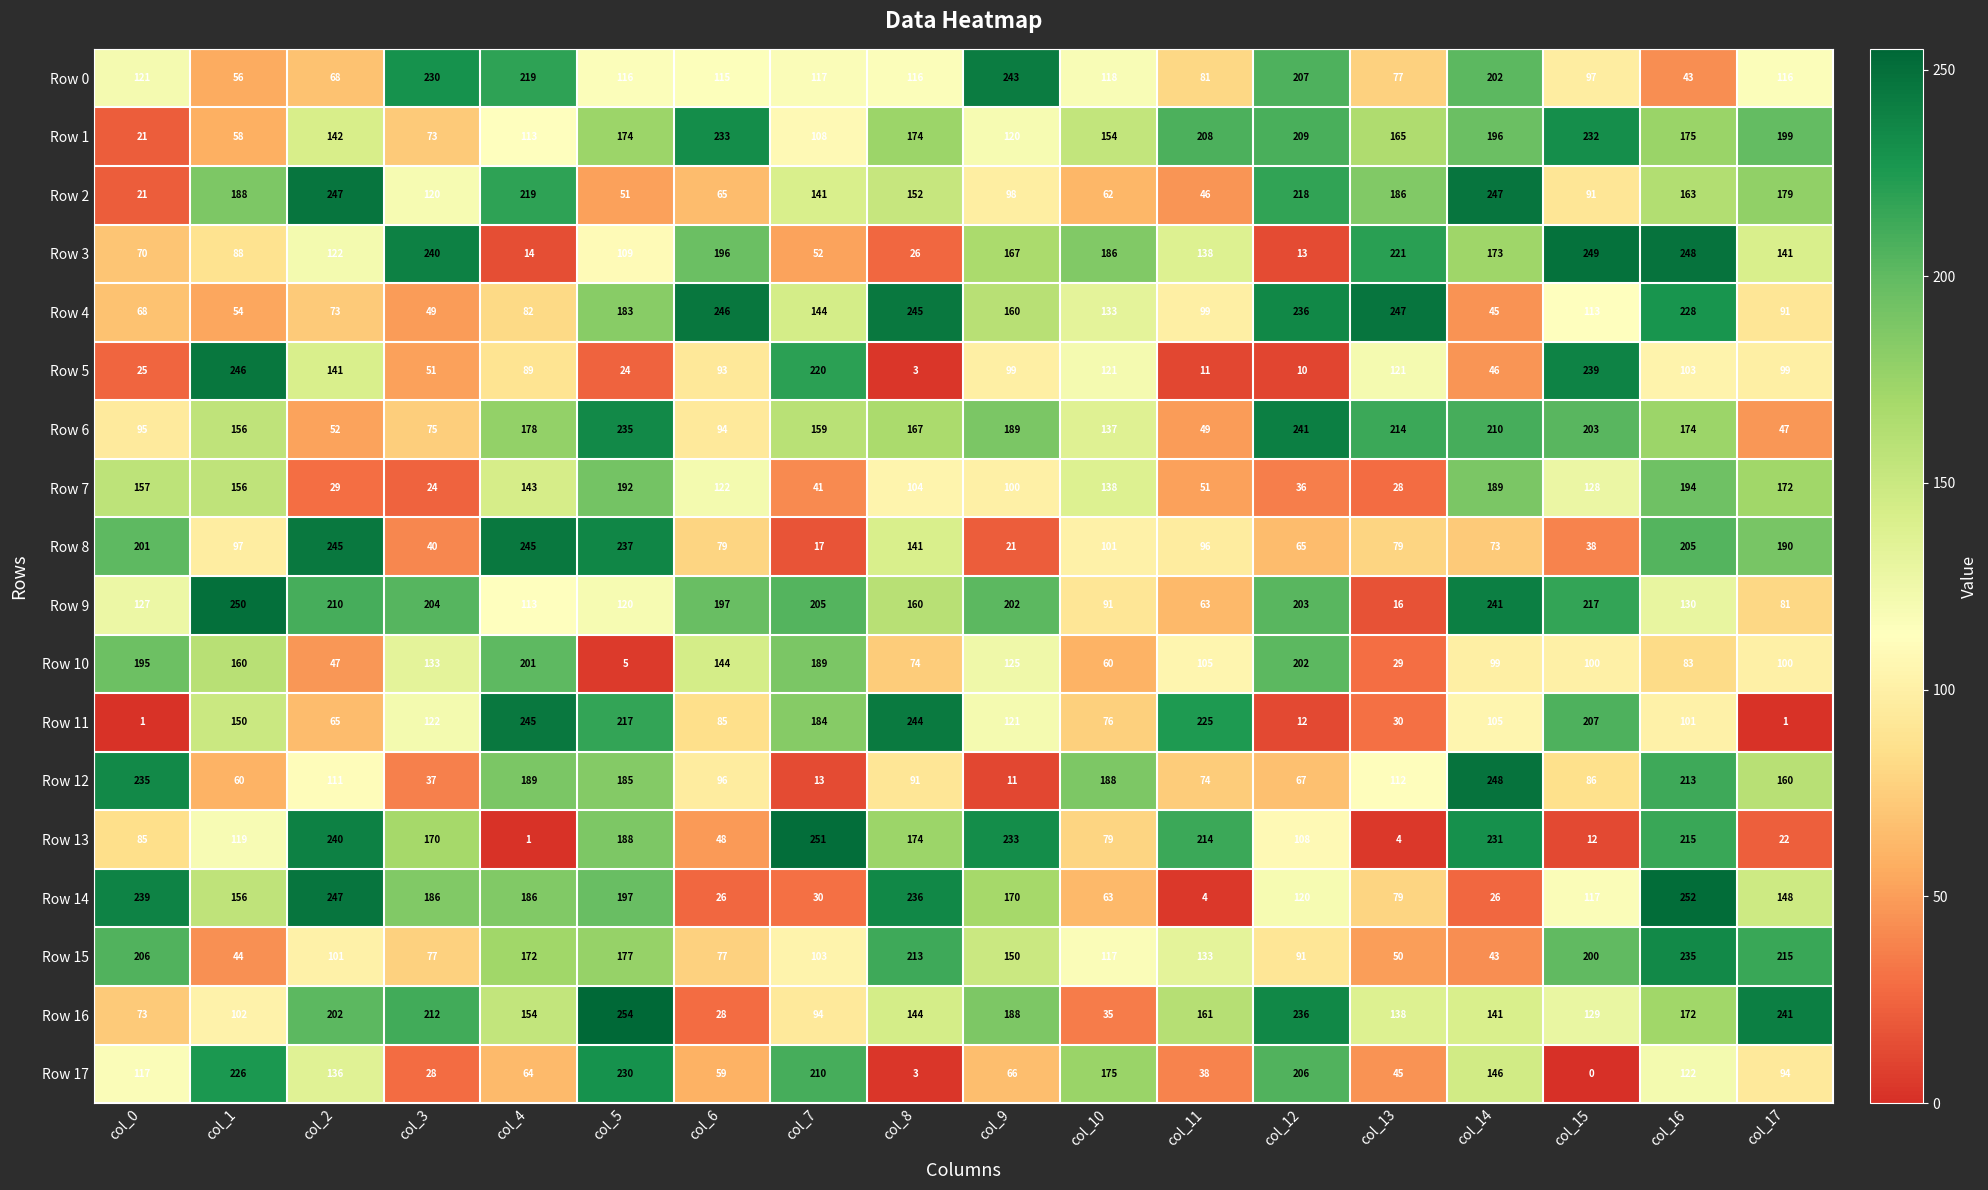

What is the difference between the maximum and second lowest values in the Row 1 series?

175